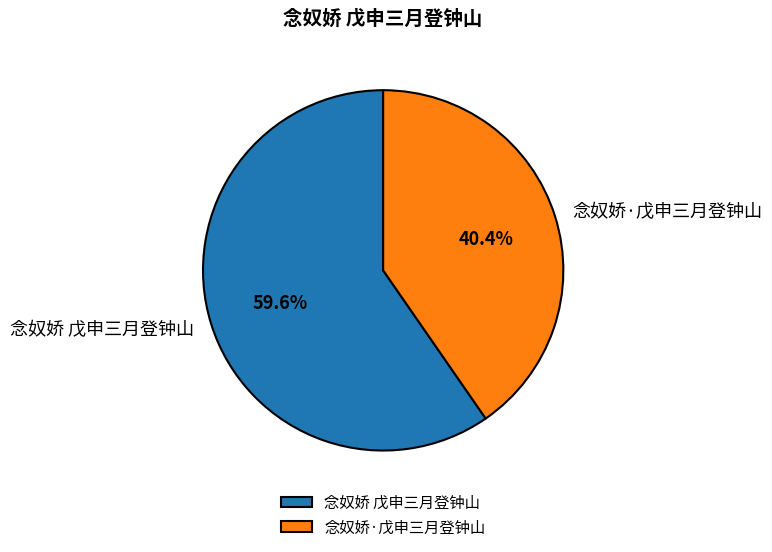

Is there a majority slice in this chart?

Yes